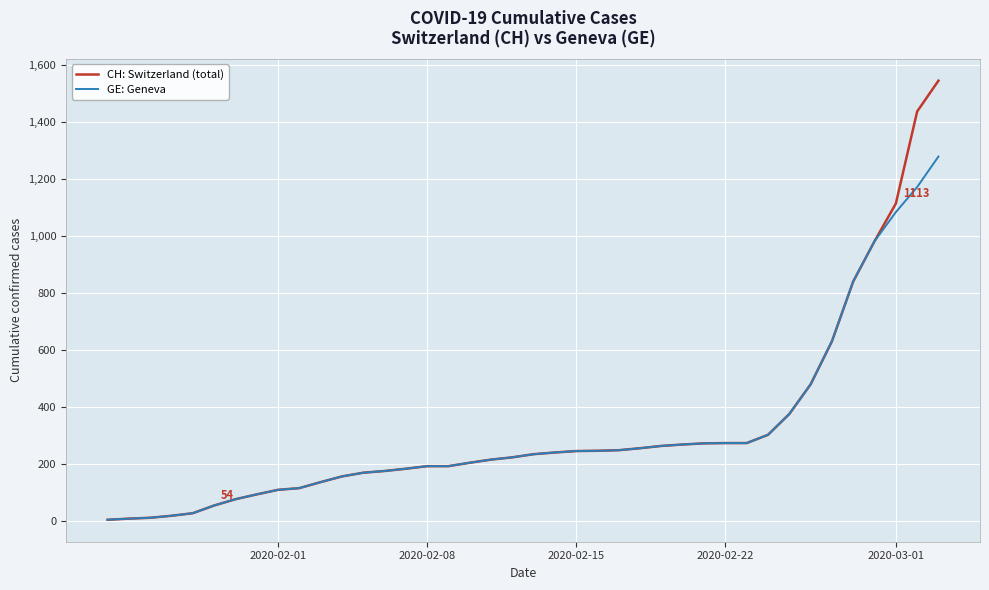

List the series in order of their peak value, highest first.

CH: Switzerland (total), GE: Geneva